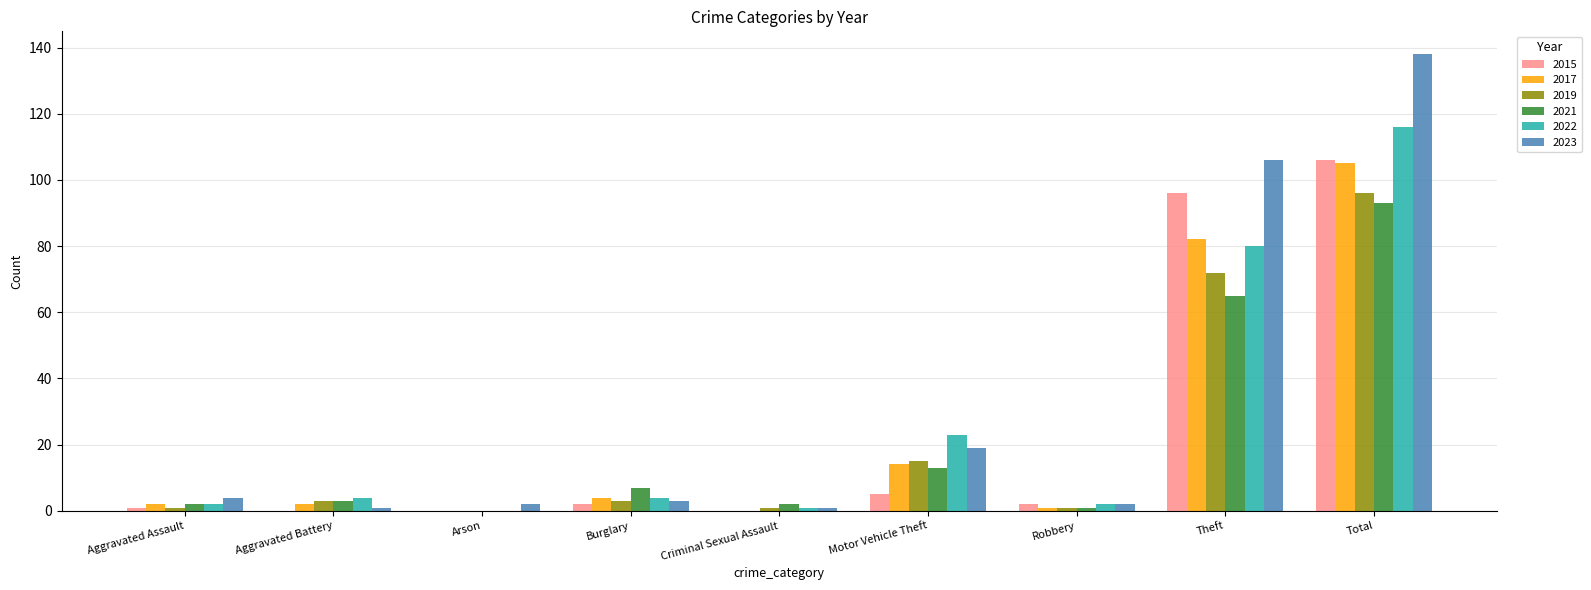

What is the maximum value for 2022?

116